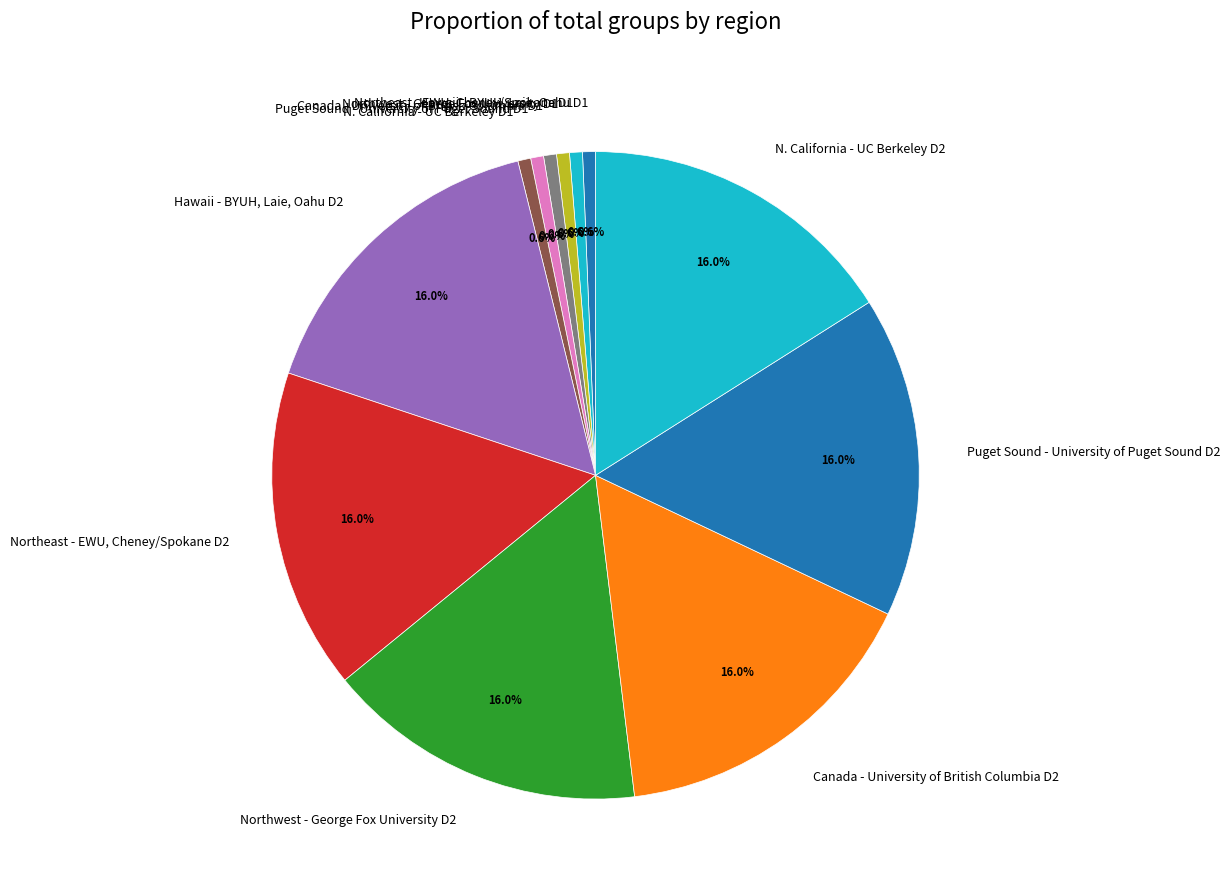

What portion of the pie excludes Puget Sound - University of Puget Sound D1?

99.4%